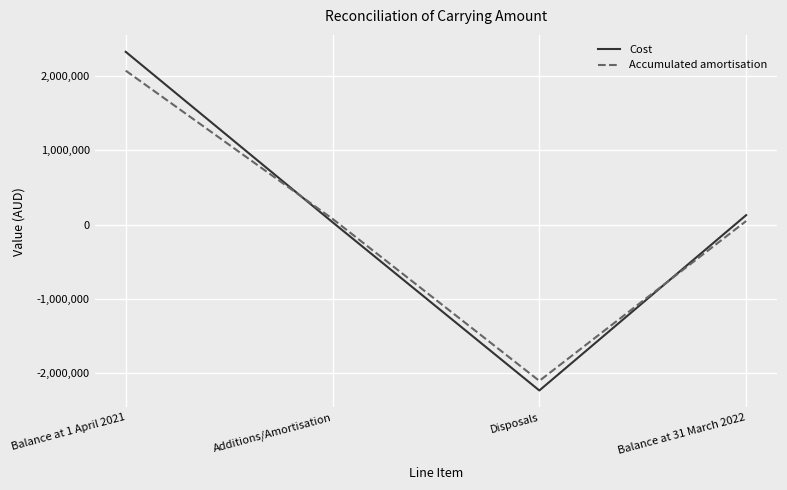

Which series has the widest spread of values?

Cost